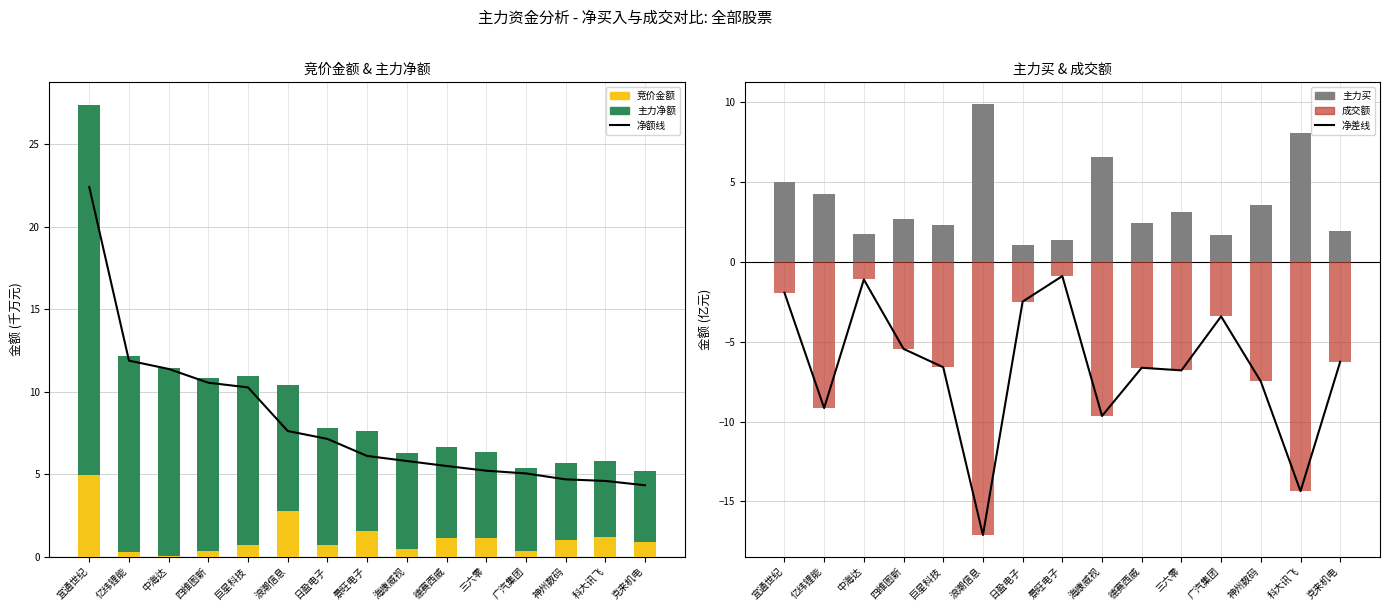

The value of 主力买 at 亿纬锂能 is 5.8. True or false?

False